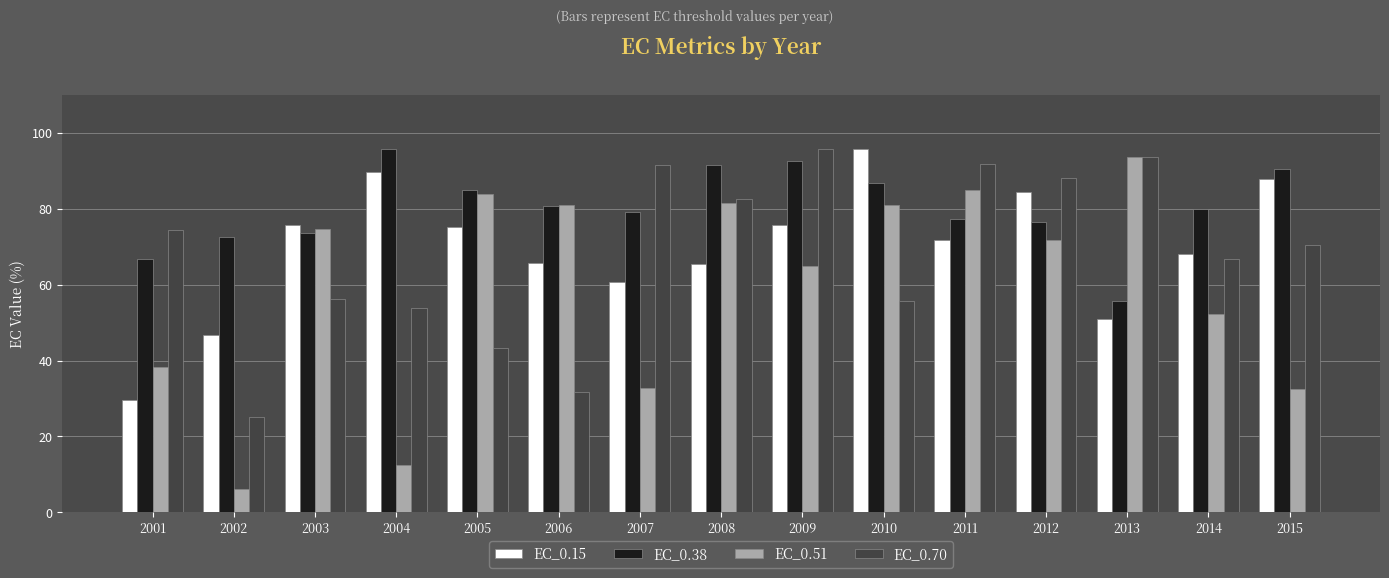

What are all the series names shown in the legend?

EC_0.15, EC_0.38, EC_0.51, EC_0.70